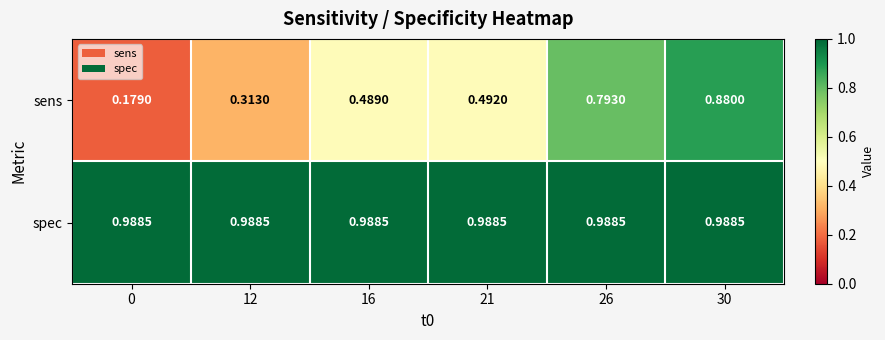

Which series has the largest range (max minus min)?

sens